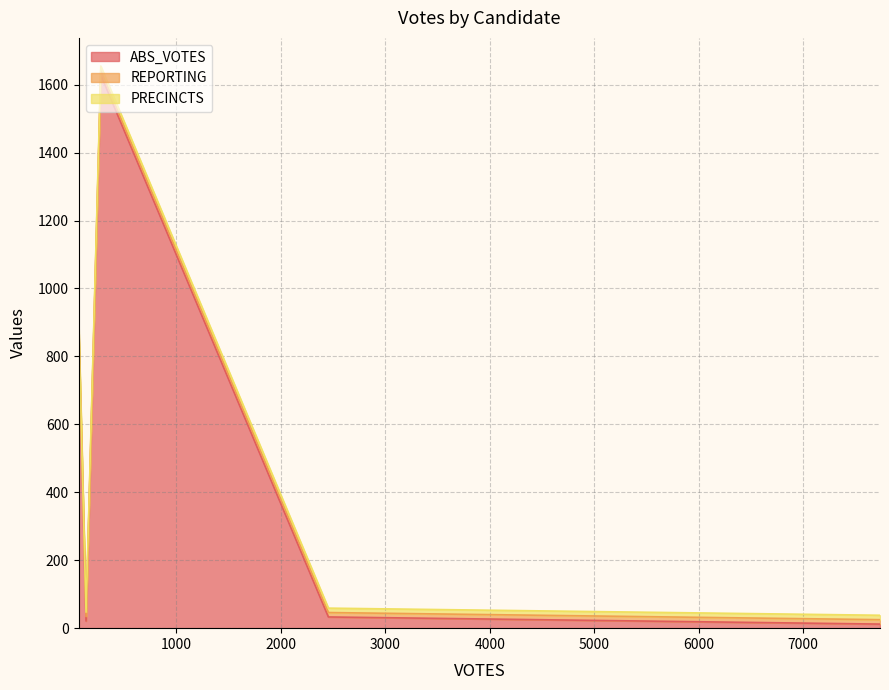

Between 2454 and 7735, which series saw the biggest shift?

ABS_VOTES